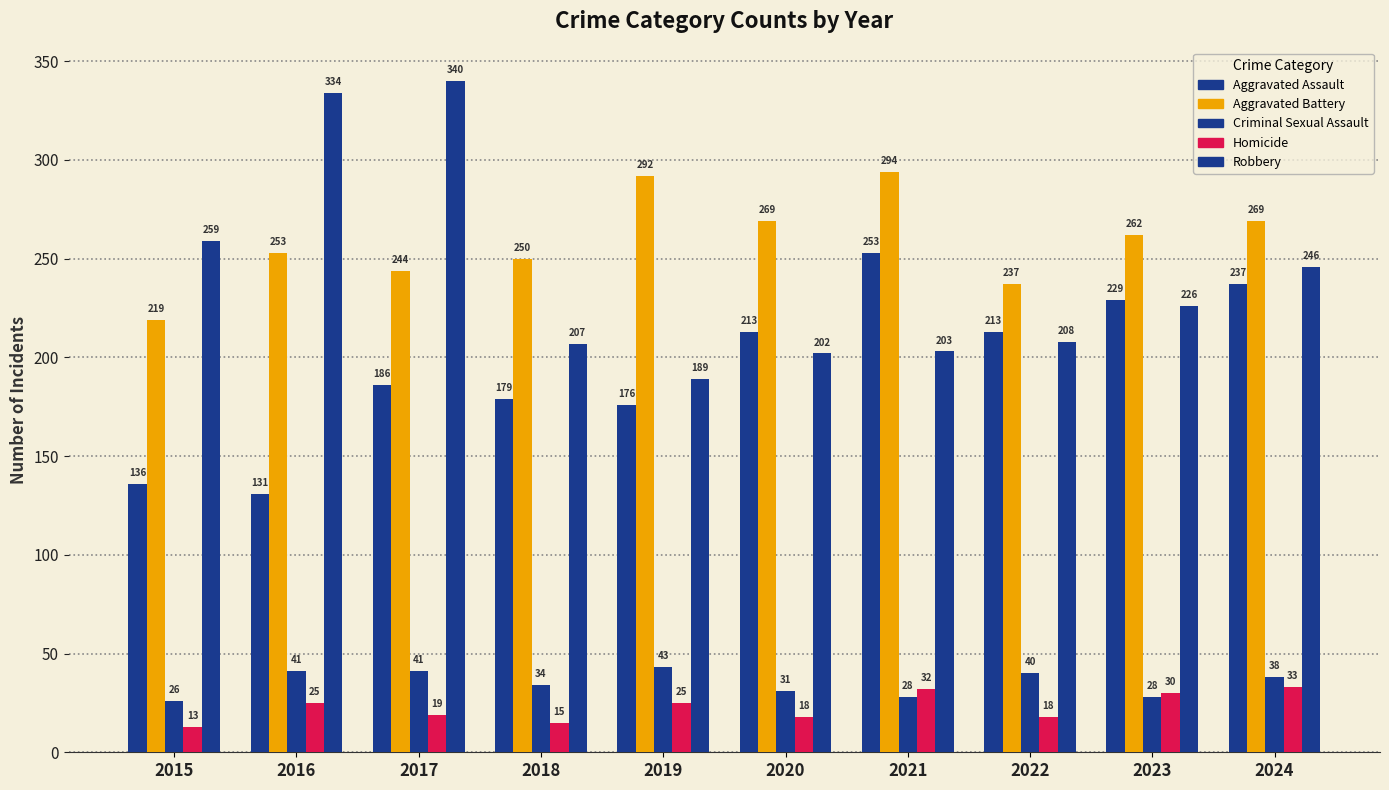

At how many categories does at least one series exceed 24?

10